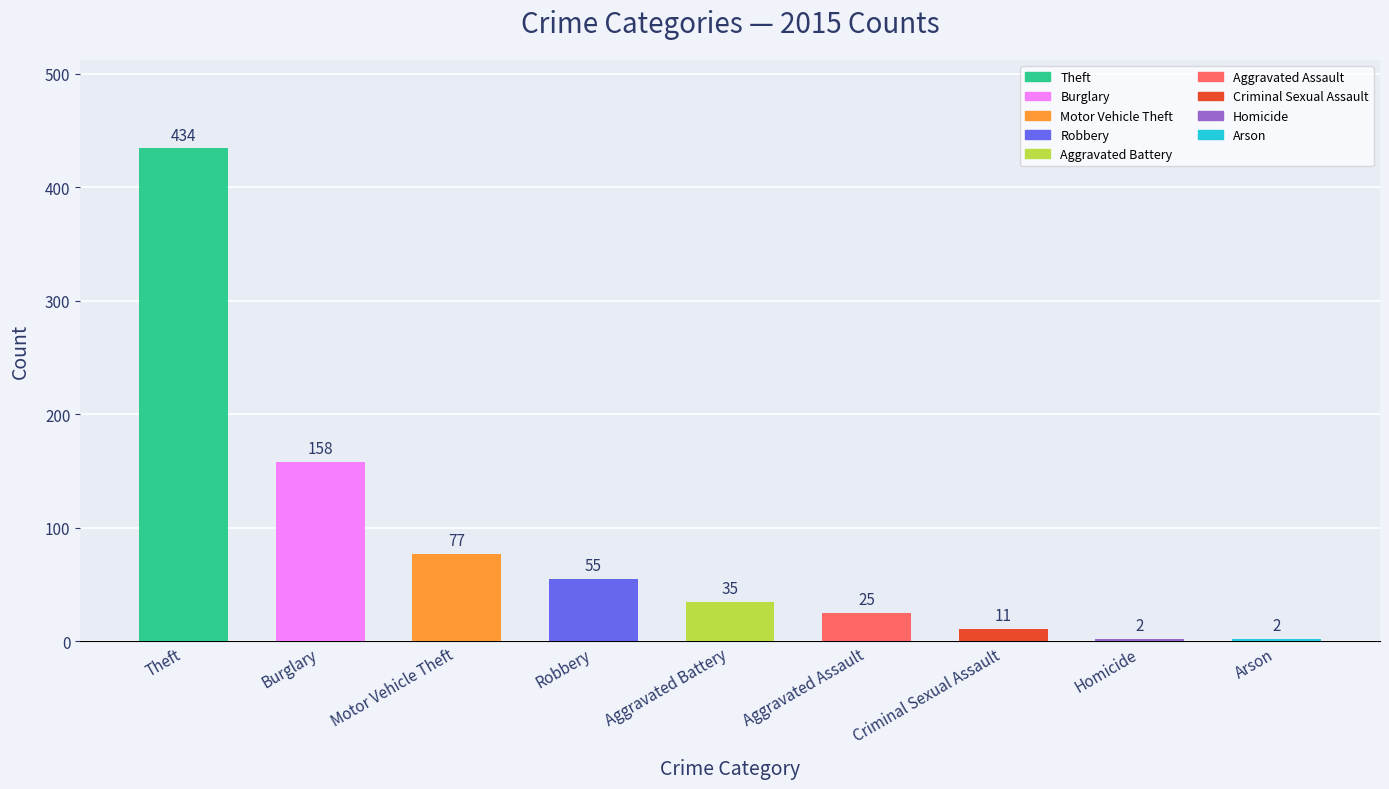

What is the label of the 4th bar from the left?

Robbery